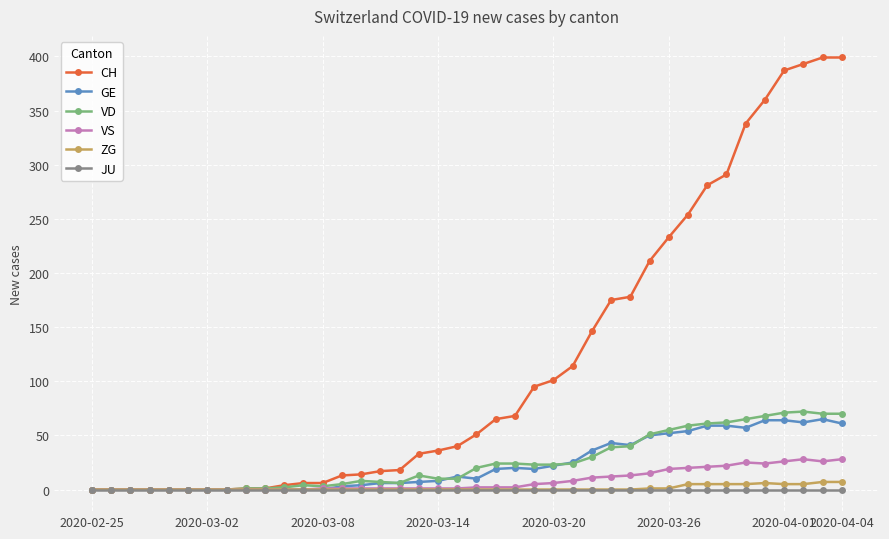

Which series has the largest total across all categories?

CH